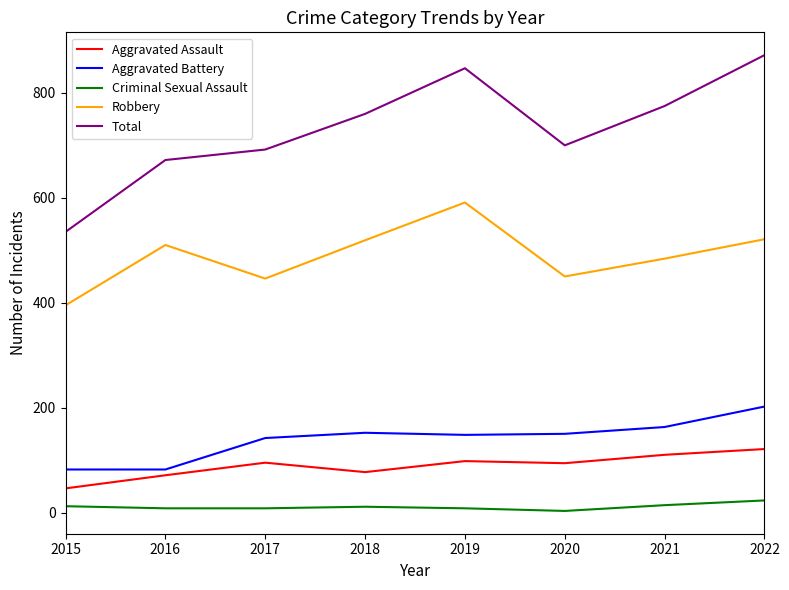

Which series changed the most between 2017 and 2022?

Total